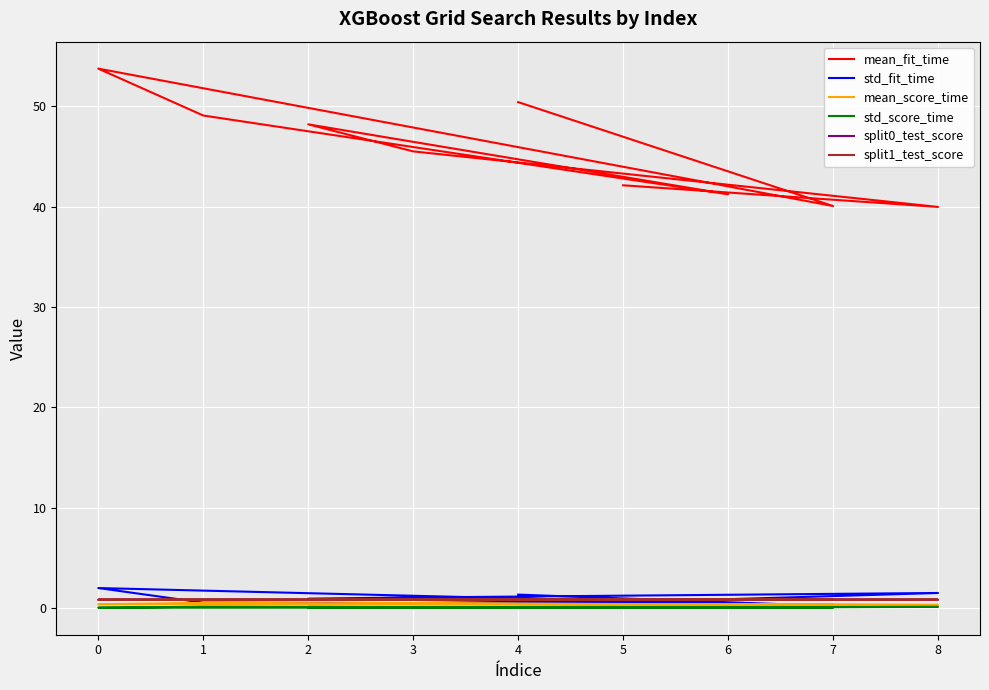

How many lines are shown in the chart?

6